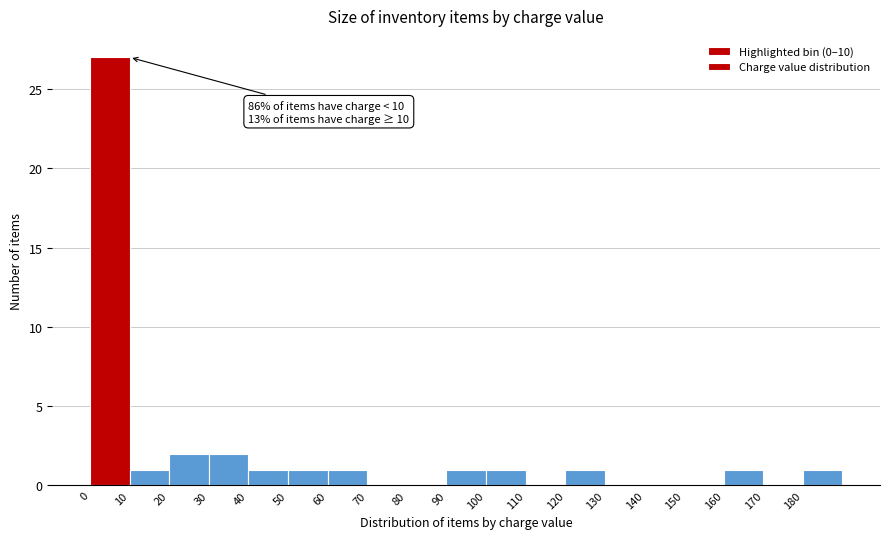

Over which range of the x-axis is the bar tallest?

0 to 10